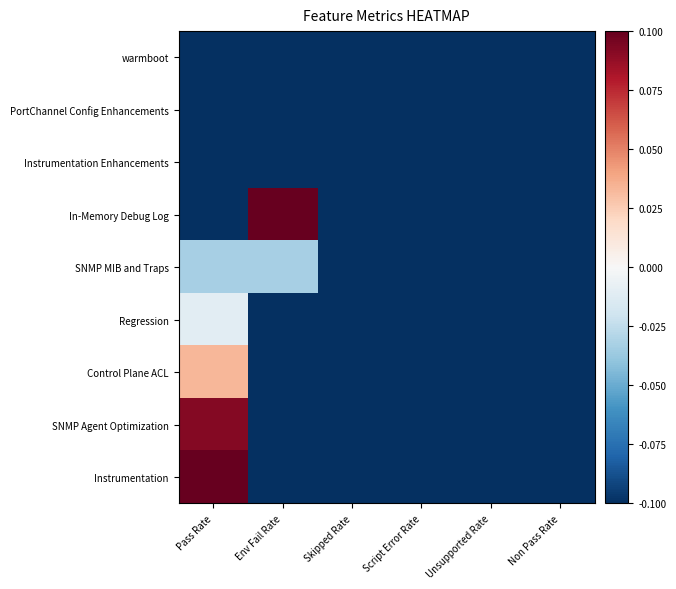

List the series in order of their peak value, highest first.

In-Memory Debug Log, Instrumentation, SNMP Agent Optimization, Control Plane ACL, Regression, SNMP MIB and Traps, warmboot, PortChannel Config Enhancements, Instrumentation Enhancements